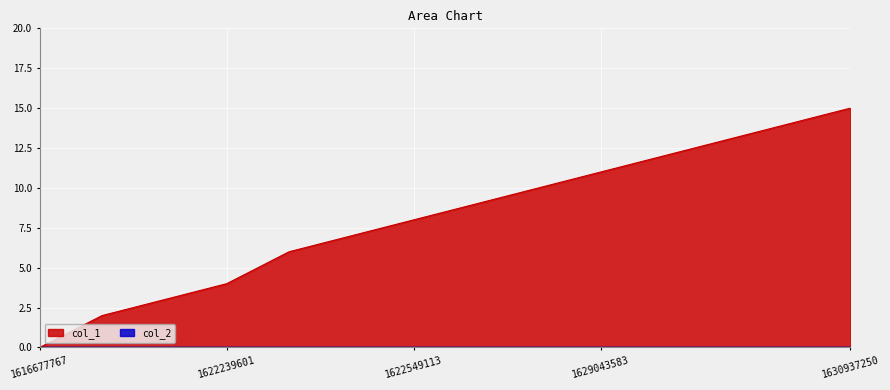

Reading left to right, transcribe all the data shown in this chart.

0	2	3	4	6	7	8	9	10	11	12	13	14	15